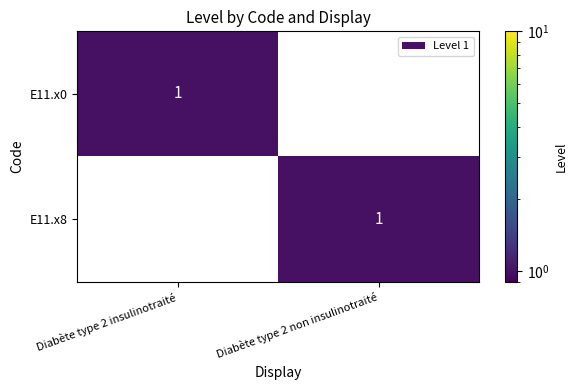

What is the total value across all series at Diabète type 2 insulinotraité?

1